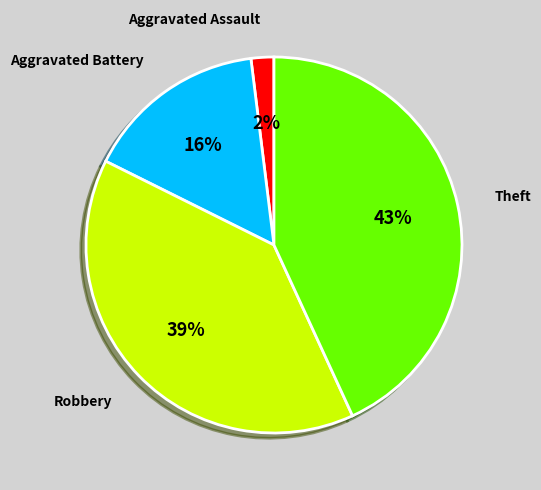

Combined, do Theft and Robbery account for over 50%?

Yes